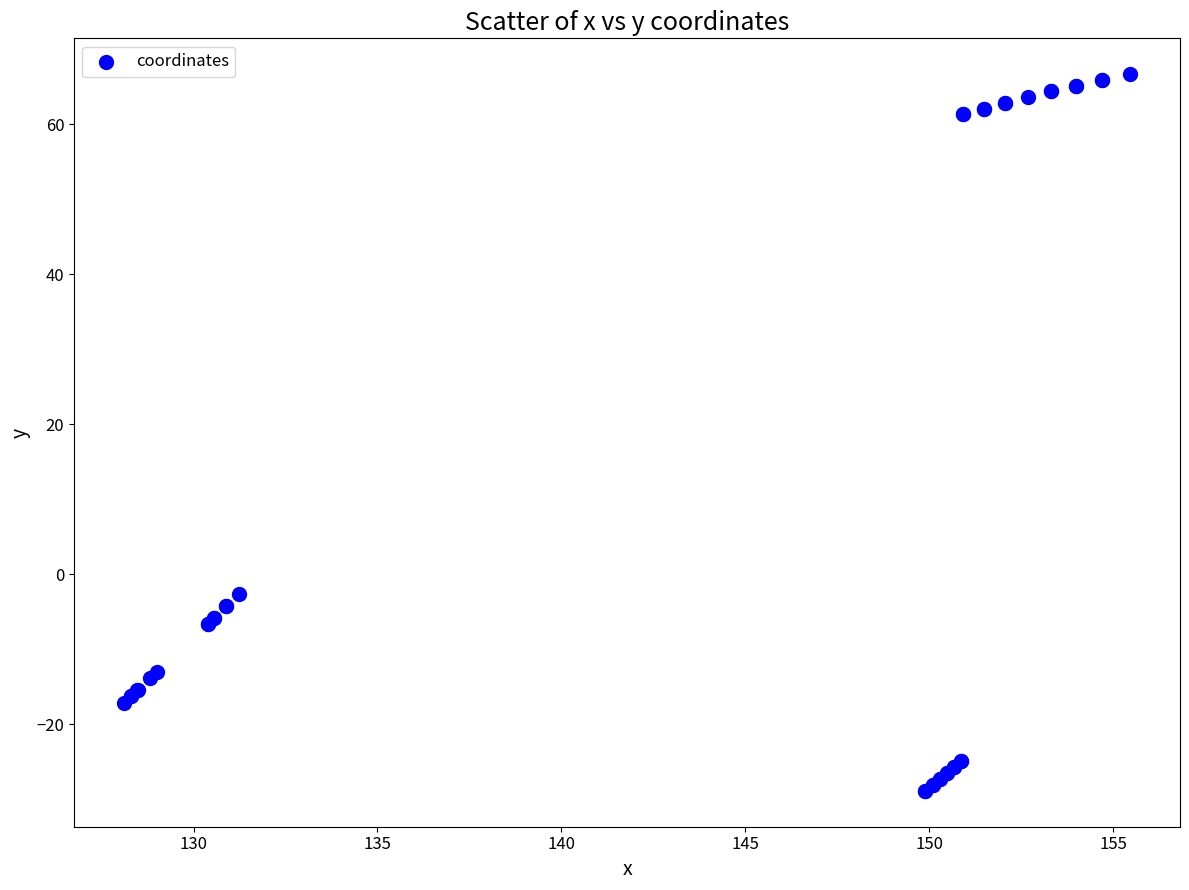

What Y value in the scatter plot is closest to 18?

-2.6